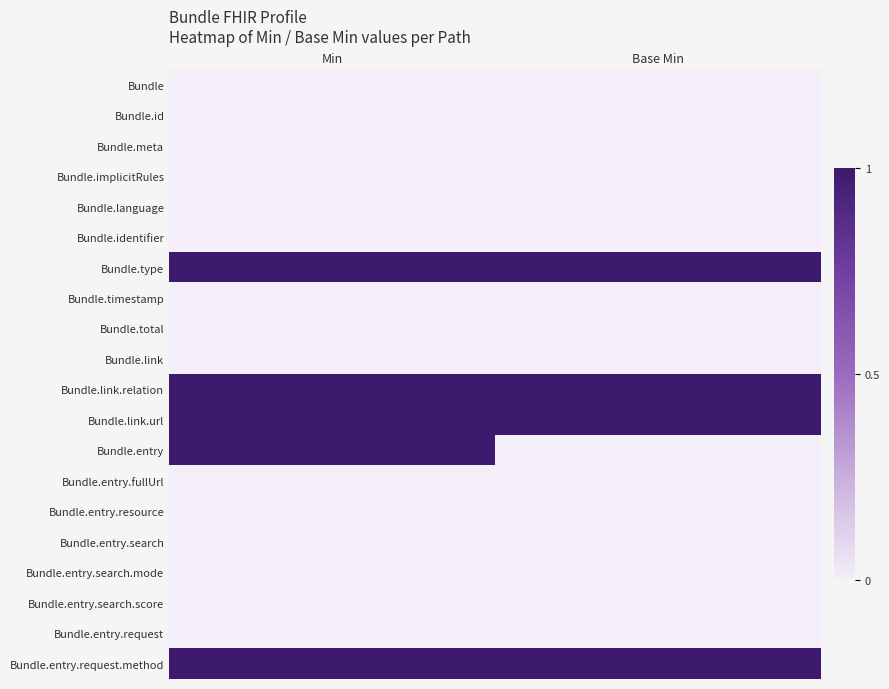

Reading left to right, transcribe all the data shown in this chart.

Bundle: Min=0	Base Min=0
Bundle.id: Min=0	Base Min=0
Bundle.meta: Min=0	Base Min=0
Bundle.implicitRules: Min=0	Base Min=0
Bundle.language: Min=0	Base Min=0
Bundle.identifier: Min=0	Base Min=0
Bundle.type: Min=1	Base Min=1
Bundle.timestamp: Min=0	Base Min=0
Bundle.total: Min=0	Base Min=0
Bundle.link: Min=0	Base Min=0
Bundle.link.relation: Min=1	Base Min=1
Bundle.link.url: Min=1	Base Min=1
Bundle.entry: Min=1	Base Min=0
Bundle.entry.fullUrl: Min=0	Base Min=0
Bundle.entry.resource: Min=0	Base Min=0
Bundle.entry.search: Min=0	Base Min=0
Bundle.entry.search.mode: Min=0	Base Min=0
Bundle.entry.search.score: Min=0	Base Min=0
Bundle.entry.request: Min=0	Base Min=0
Bundle.entry.request.method: Min=1	Base Min=1